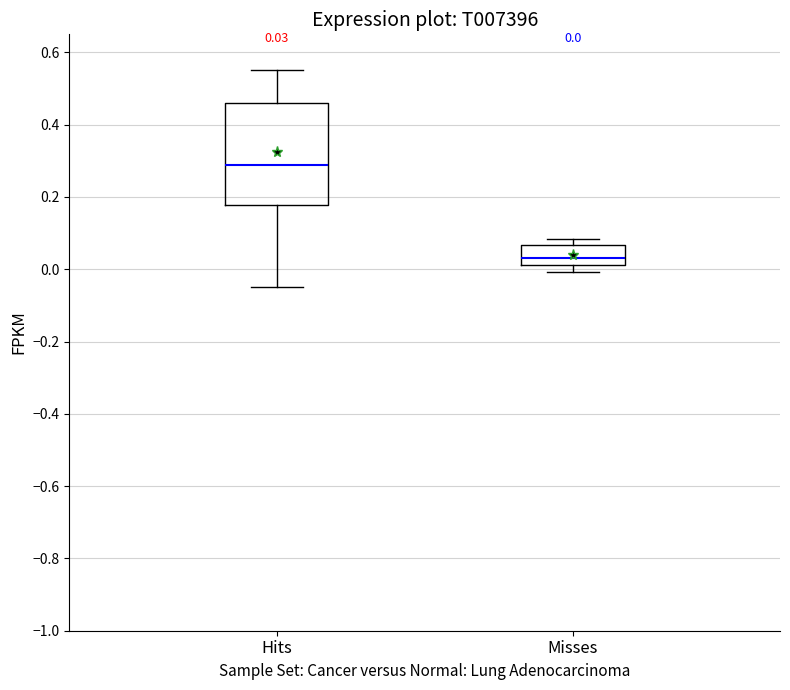

Which box is the tallest, from its lower edge to its upper edge?

Hits